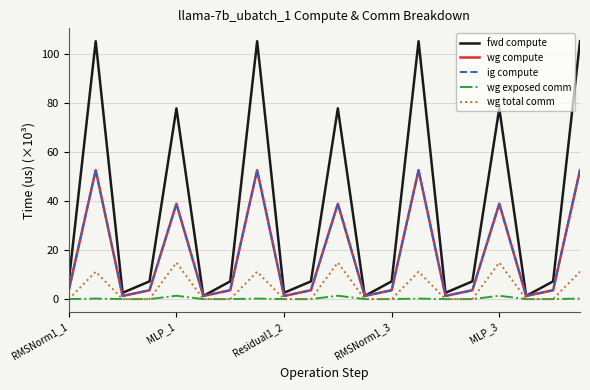

Is this an area chart (filled region under the line)?

No